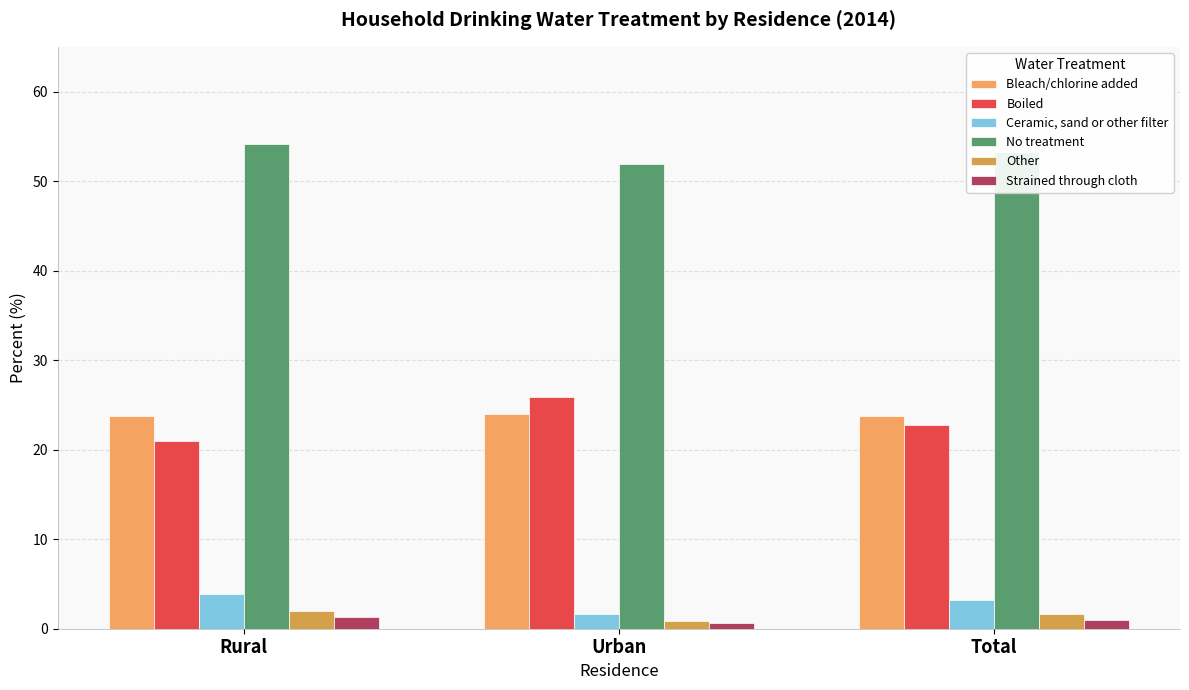

At which label is Bleach/chlorine added closest to 23?

Rural